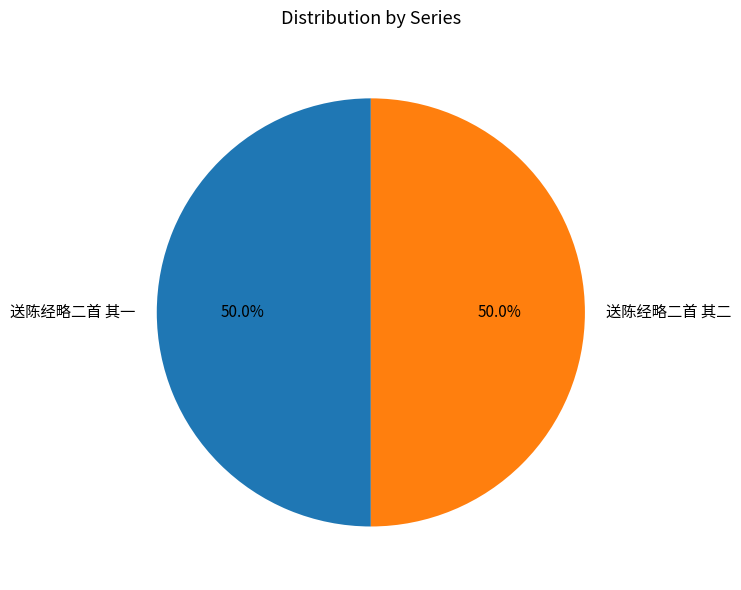

Combined, do 送陈经略二首 其一 and 送陈经略二首 其二 account for over 50%?

Yes